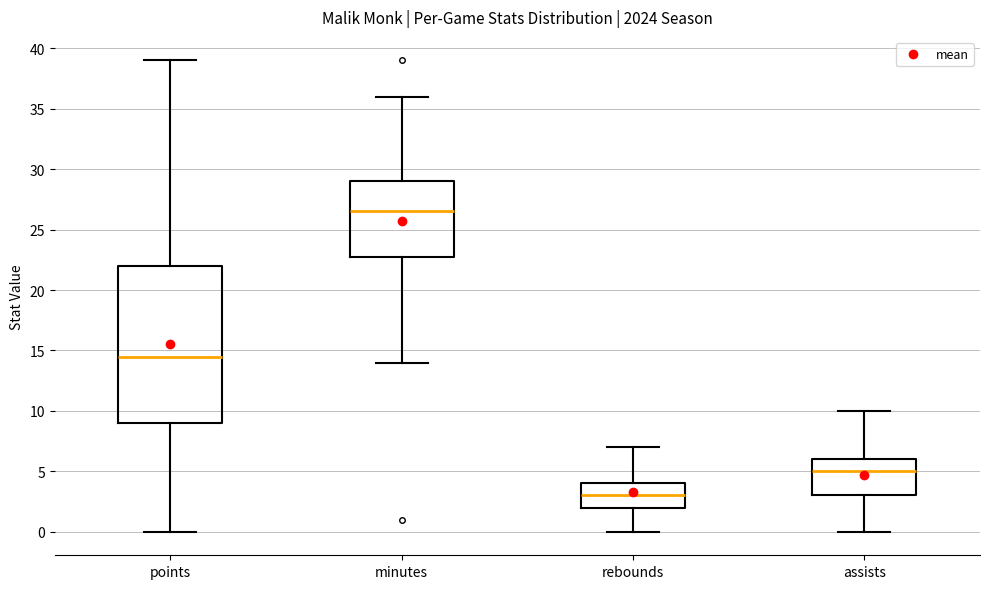

Which box is the tallest, from its lower edge to its upper edge?

points